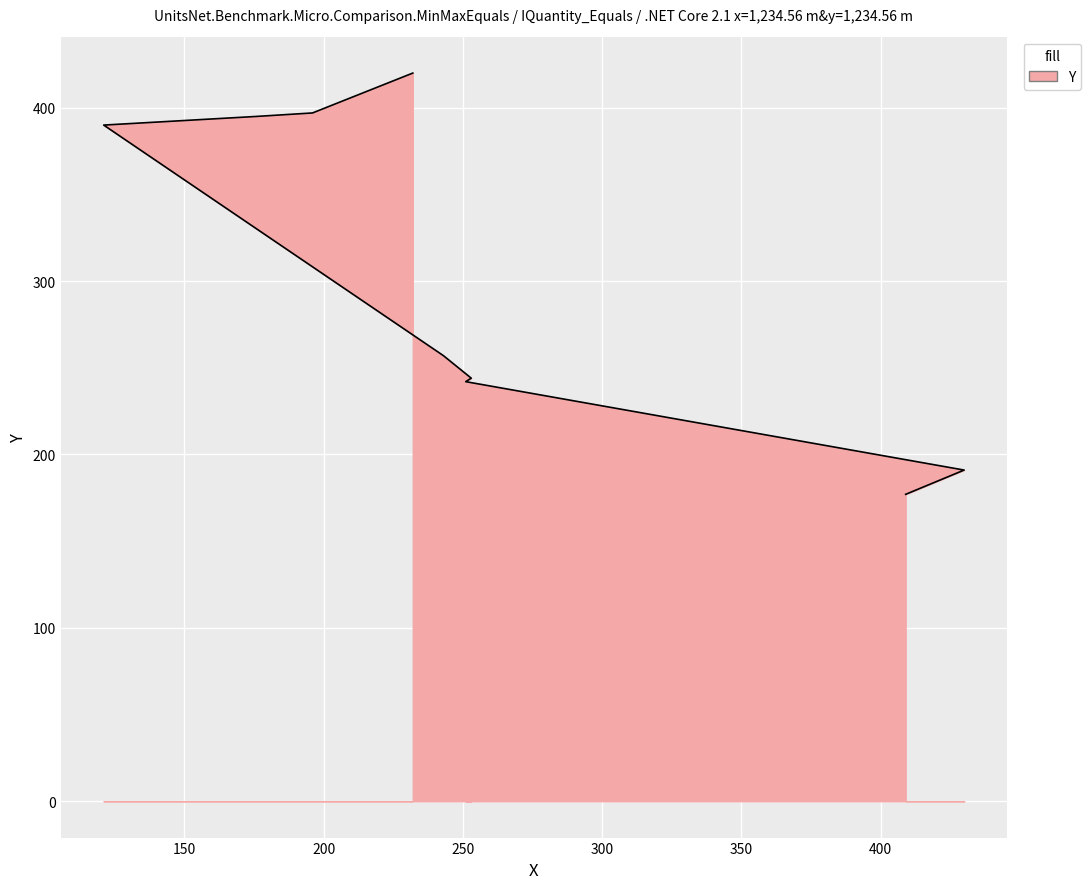

Is it true that the value at 251 is 321?

False